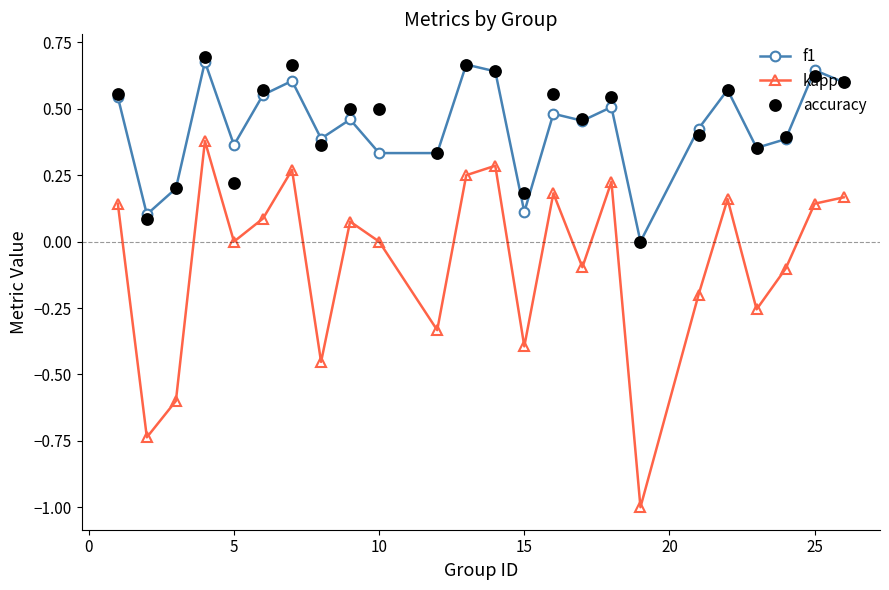

True or false: kappa and accuracy intersect in this chart.

False